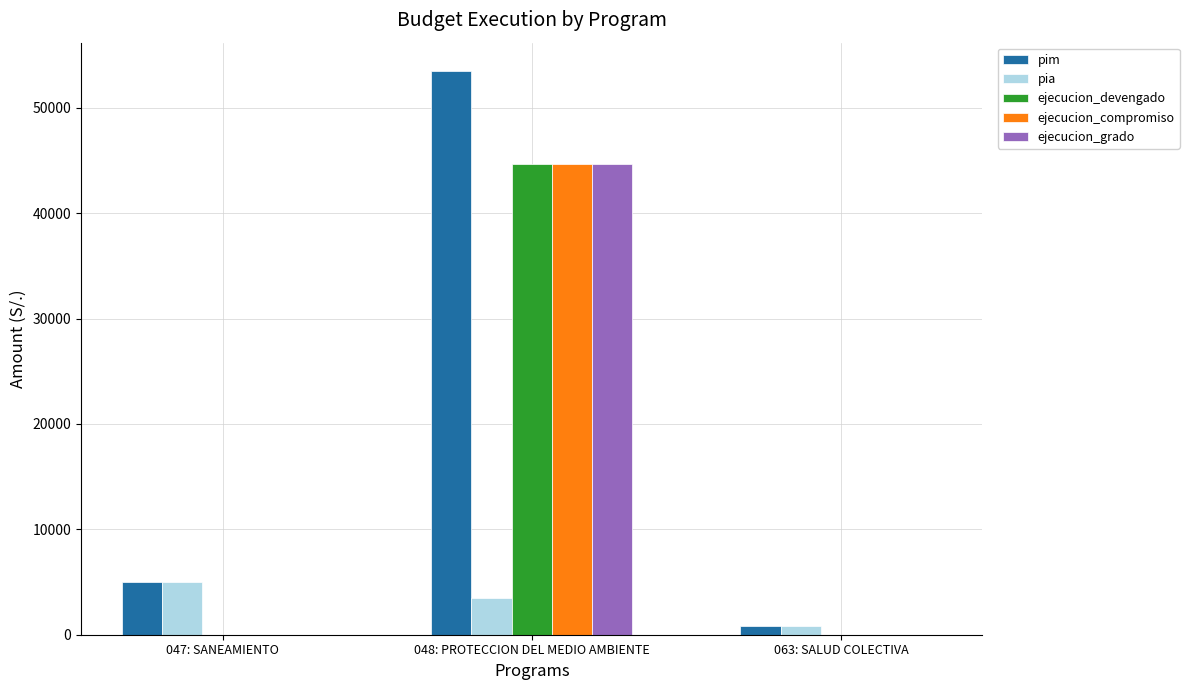

Reading left to right, extract all data points from this chart.

pim: 5000	53500	800
pia: 5000	3500	800
ejecucion_devengado: 0	44690	0
ejecucion_compromiso: 0	44690	0
ejecucion_grado: 0	44690	0